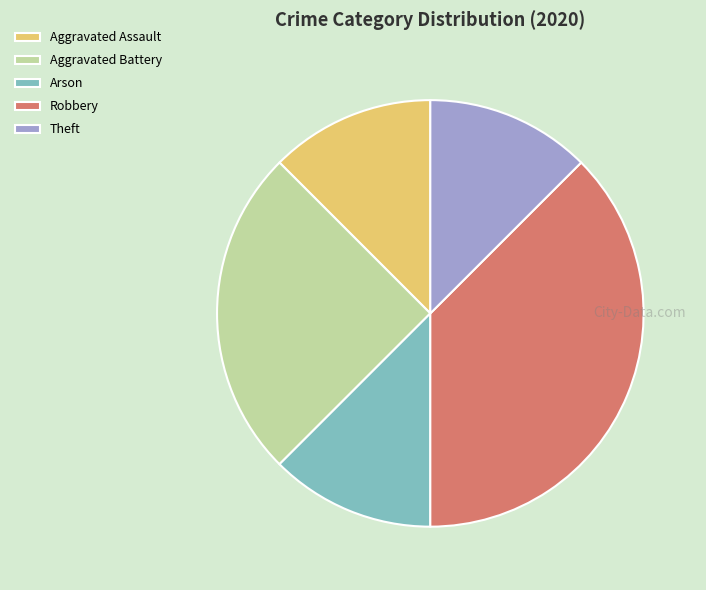

Is Robbery the majority of the pie?

No